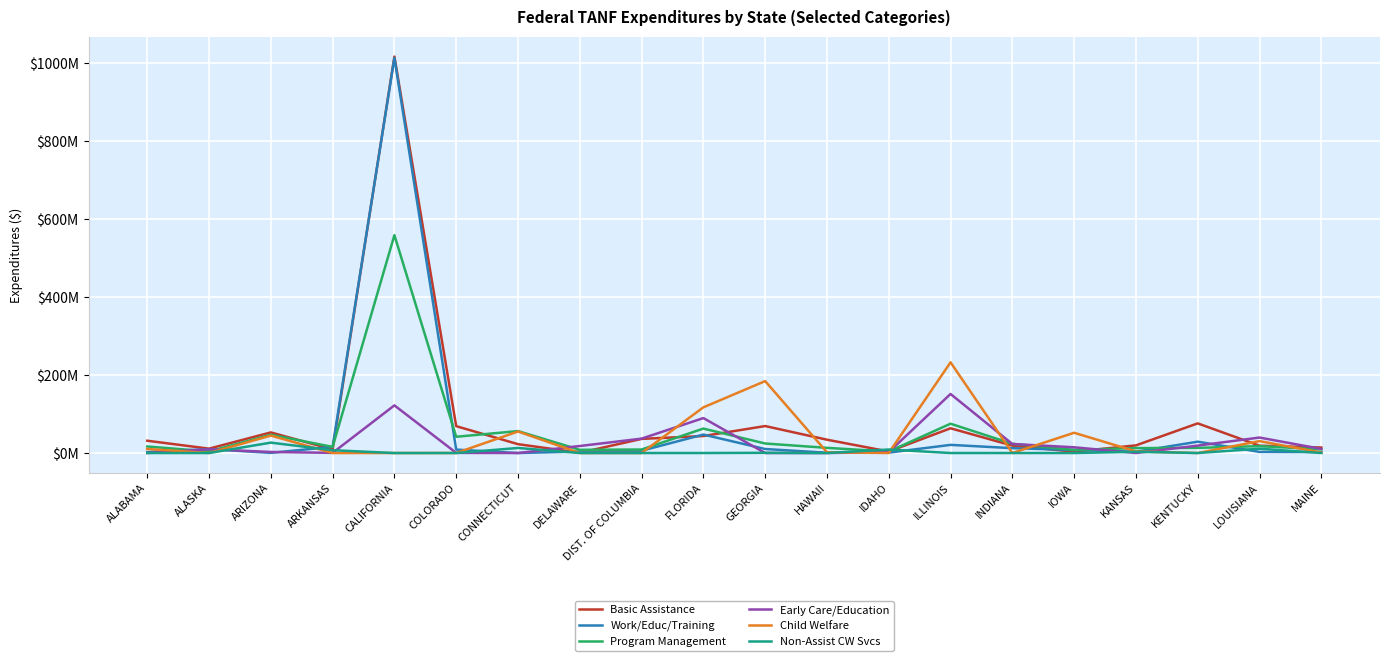

What is the sum of all Program Management values?

1022204819